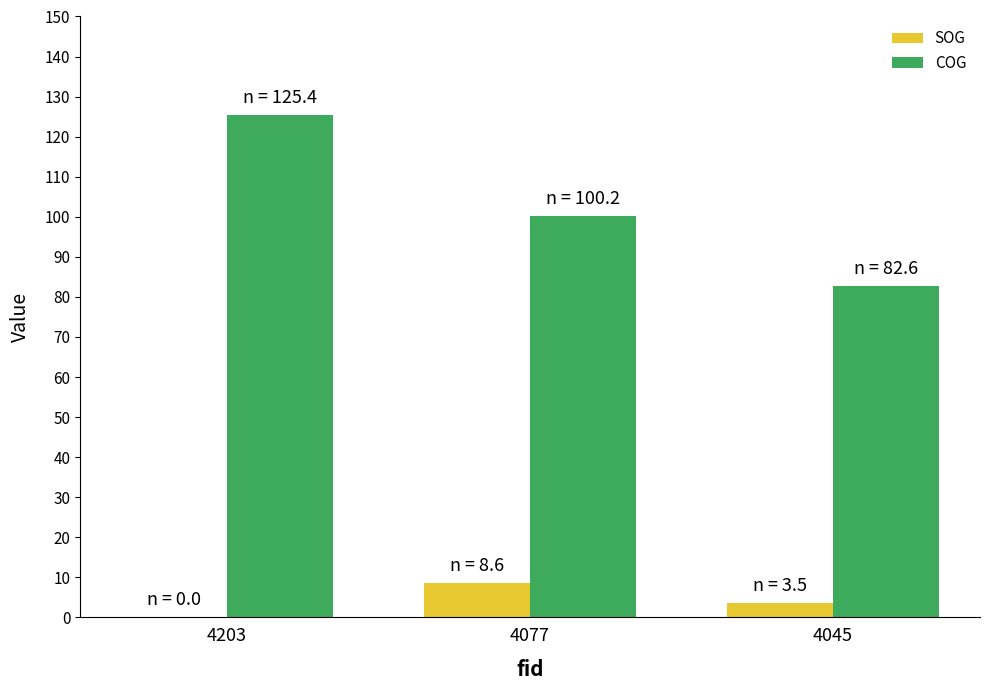

The value of COG at 4077 is 144.3. True or false?

False